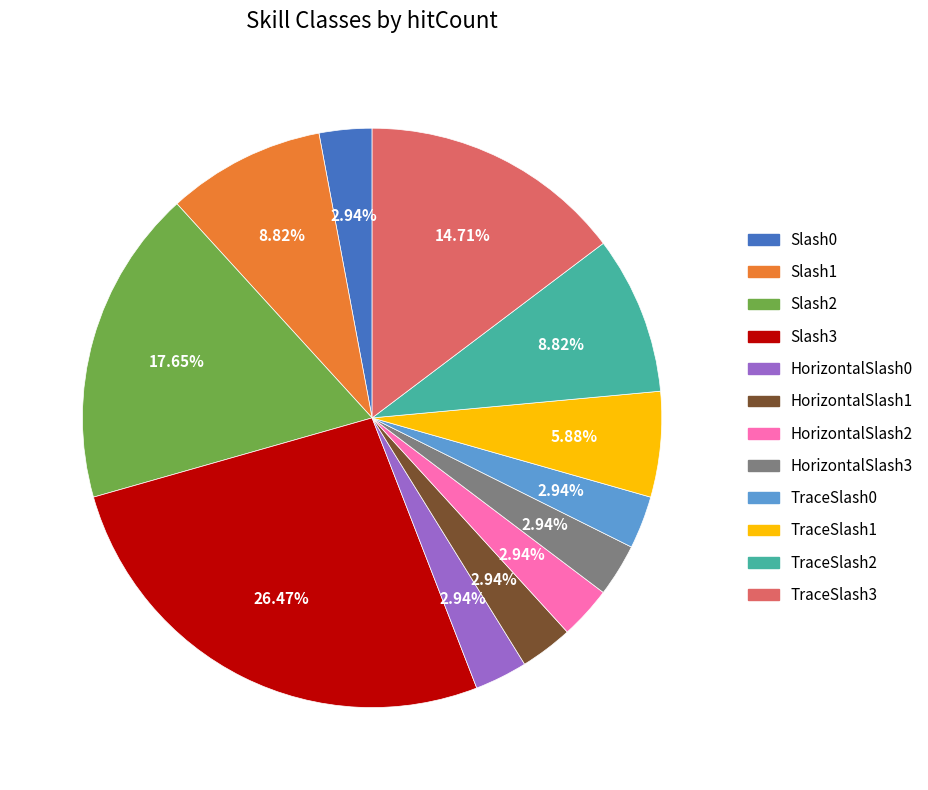

What is the total percentage of TraceSlash0 and HorizontalSlash2?

5.9%